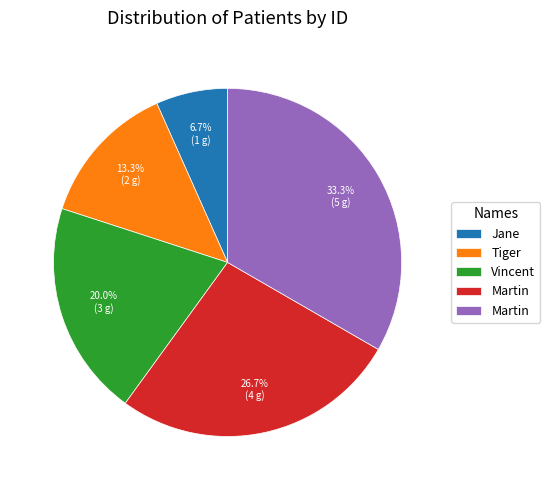

Is there a majority slice in this chart?

No